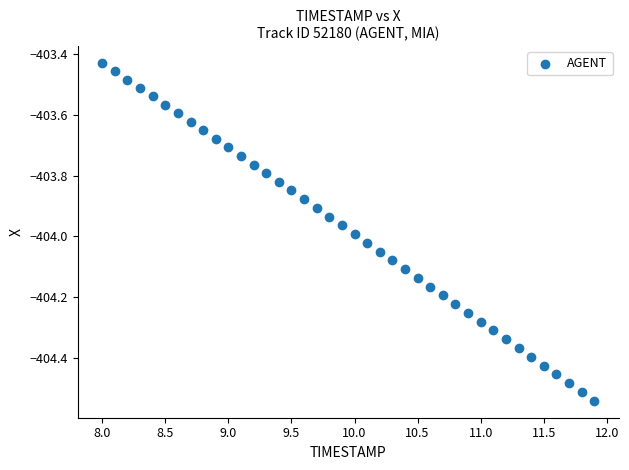

What is the range of Y values (max minus min)?

1.1